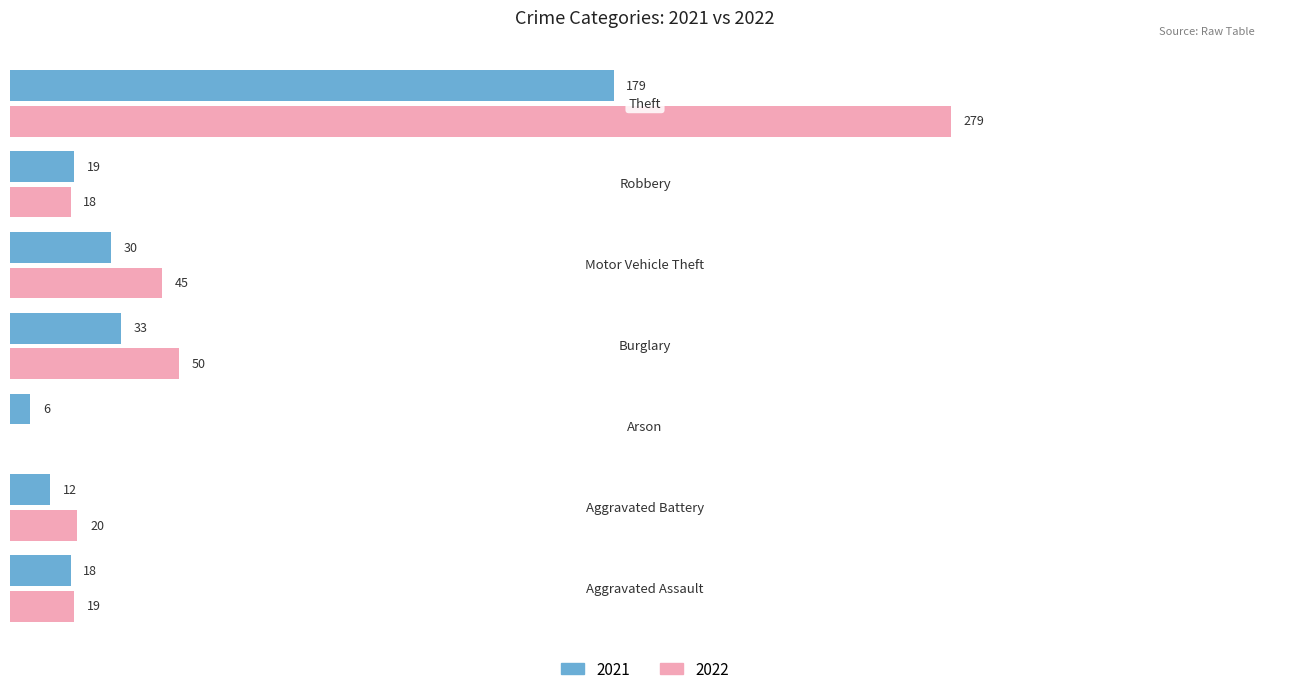

What are all the series names shown in the legend?

2021, 2022